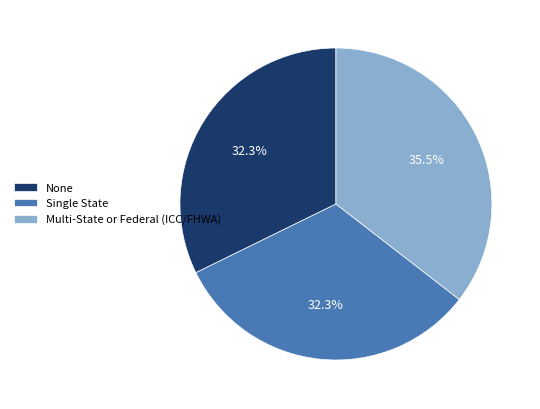

Is Single State the majority of the pie?

No